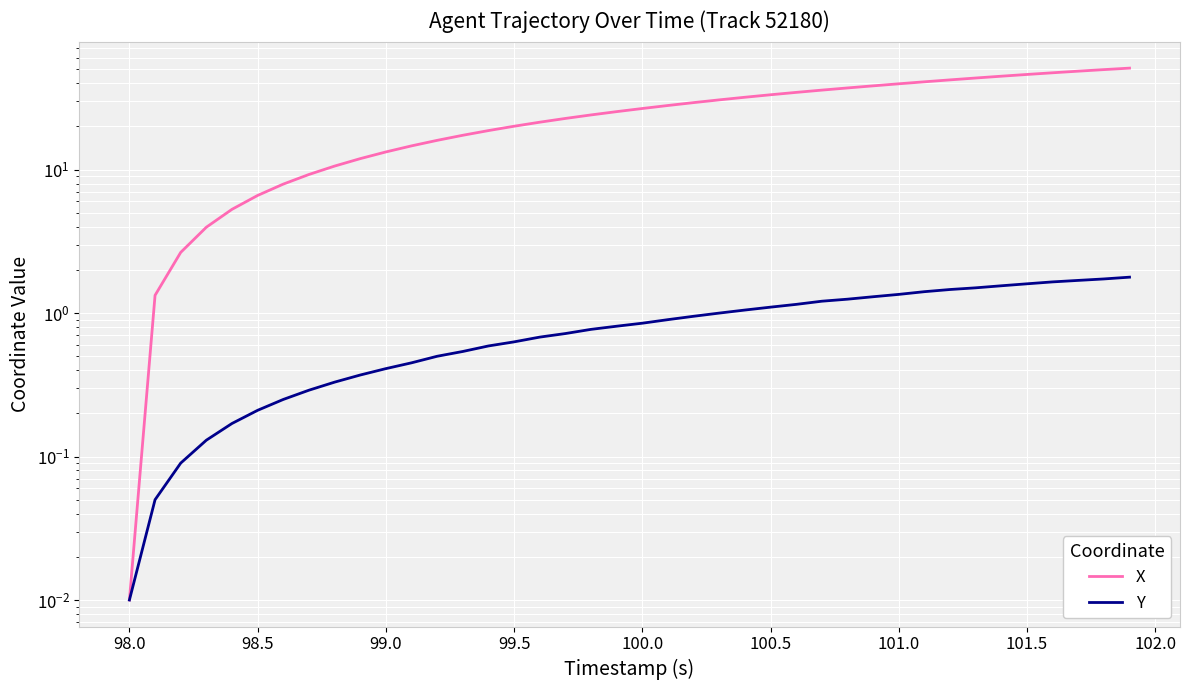

The value of Y at 14 is 0.1. True or false?

False